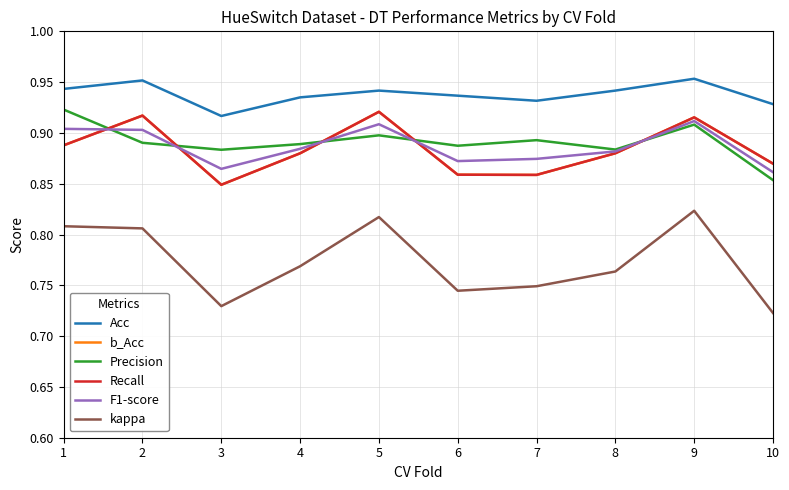

Reading right to left, transcribe all the data shown in this chart.

Acc: 10=0.9	9=1.0	8=0.9	7=0.9	6=0.9	5=0.9	4=0.9	3=0.9	2=1.0	1=0.9
b_Acc: 10=0.9	9=0.9	8=0.9	7=0.9	6=0.9	5=0.9	4=0.9	3=0.8	2=0.9	1=0.9
Precision: 10=0.9	9=0.9	8=0.9	7=0.9	6=0.9	5=0.9	4=0.9	3=0.9	2=0.9	1=0.9
Recall: 10=0.9	9=0.9	8=0.9	7=0.9	6=0.9	5=0.9	4=0.9	3=0.8	2=0.9	1=0.9
F1-score: 10=0.9	9=0.9	8=0.9	7=0.9	6=0.9	5=0.9	4=0.9	3=0.9	2=0.9	1=0.9
kappa: 10=0.7	9=0.8	8=0.8	7=0.7	6=0.7	5=0.8	4=0.8	3=0.7	2=0.8	1=0.8